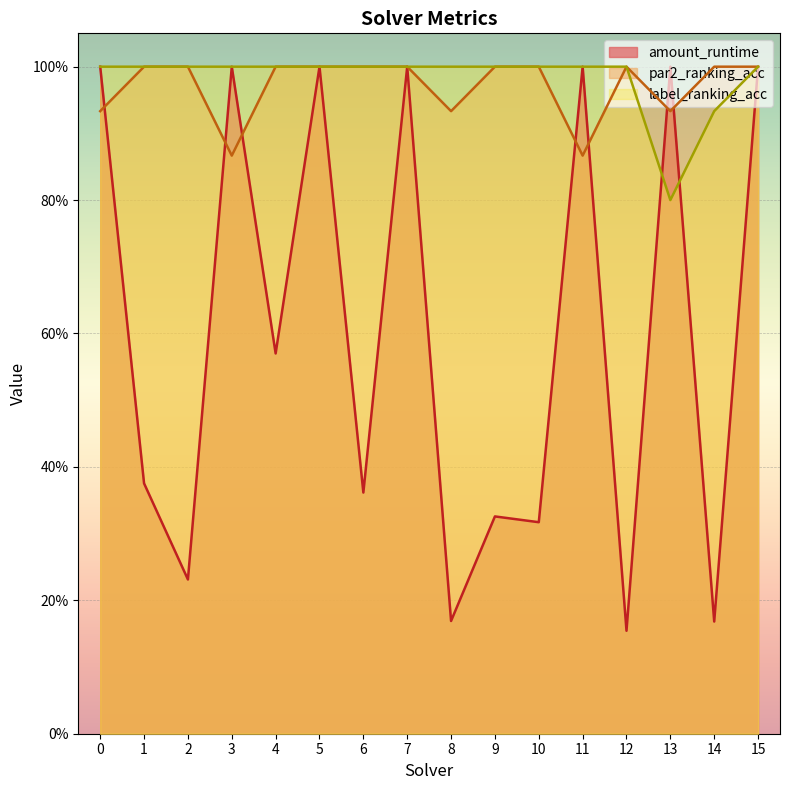

At which category does amount_runtime reach its first local peak?

3